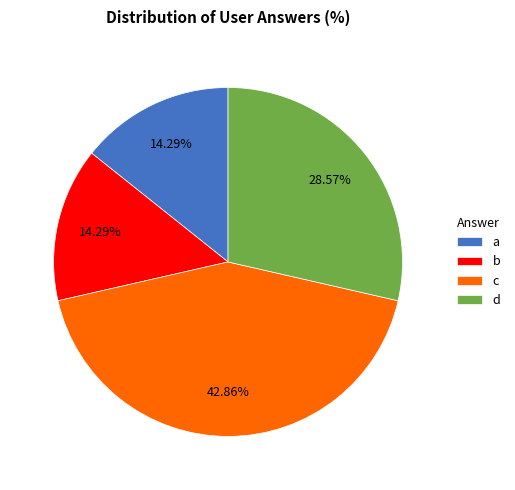

Between d and b, which is larger?

d